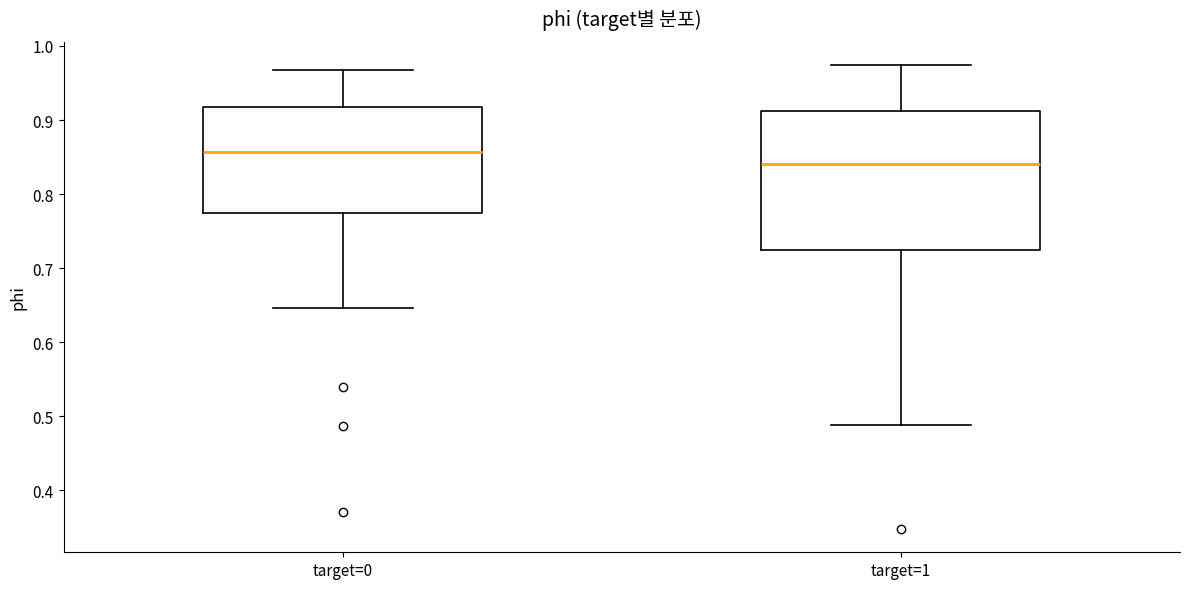

Which box is the tallest, from its lower edge to its upper edge?

target=1